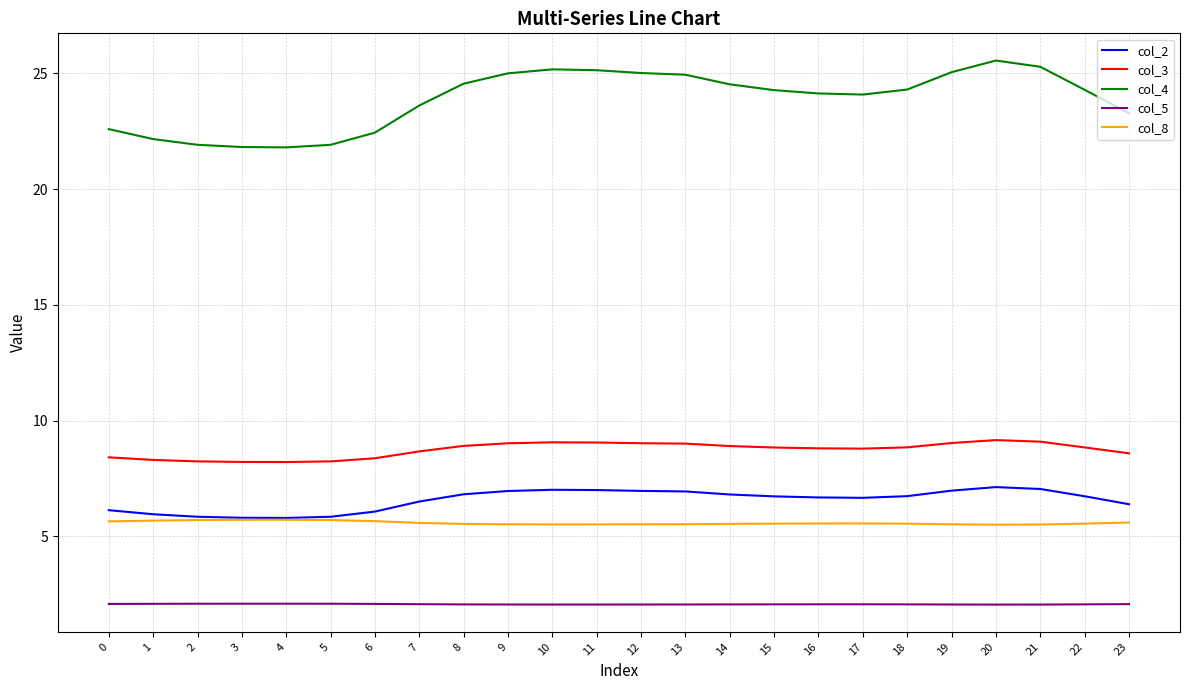

What is the smallest value displayed?

2.1